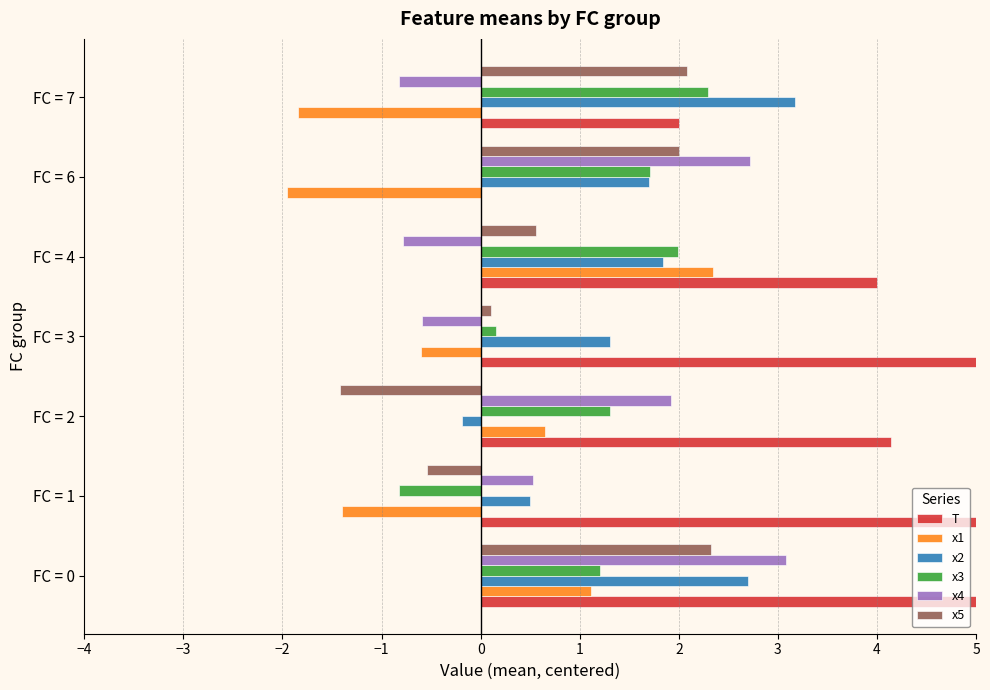

Between FC = 1 and FC = 2, which series saw the biggest shift?

T